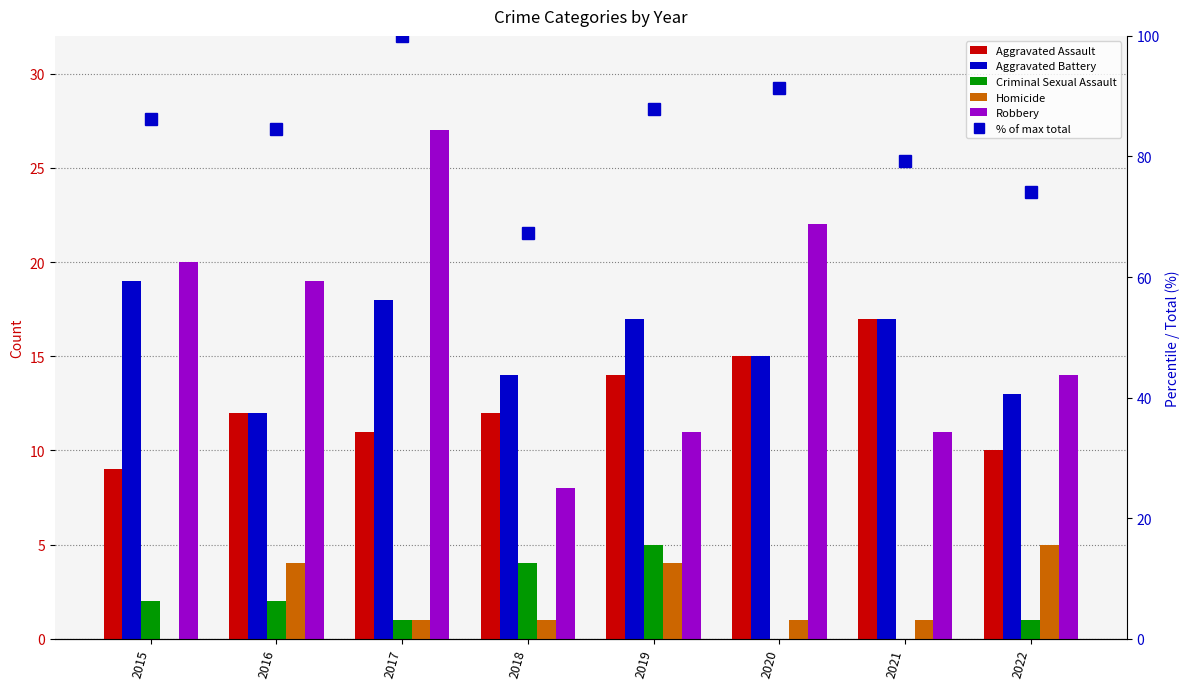

Is the value of Criminal Sexual Assault at 2021 greater than the value of Homicide at 2016?

No